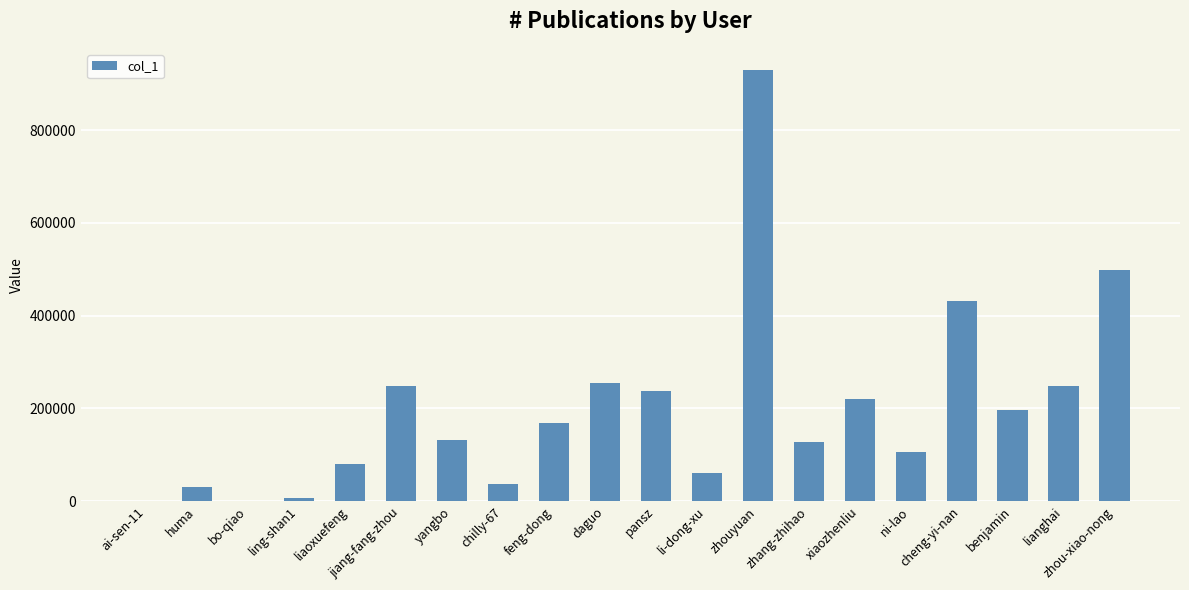

What is the sum of the values at ai-sen-11 and liaoxuefeng?

80803